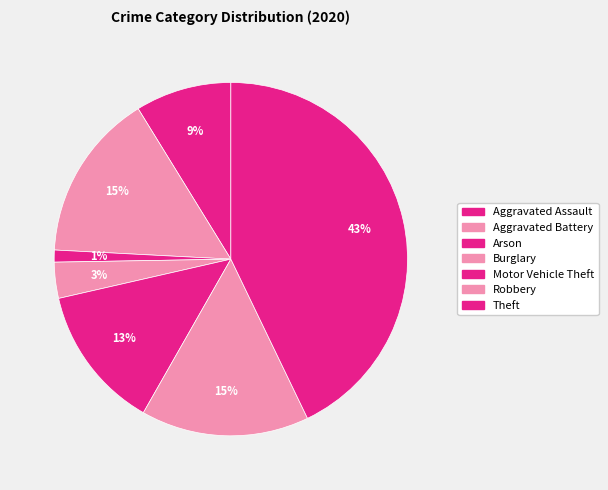

How many slices are in this pie chart?

7